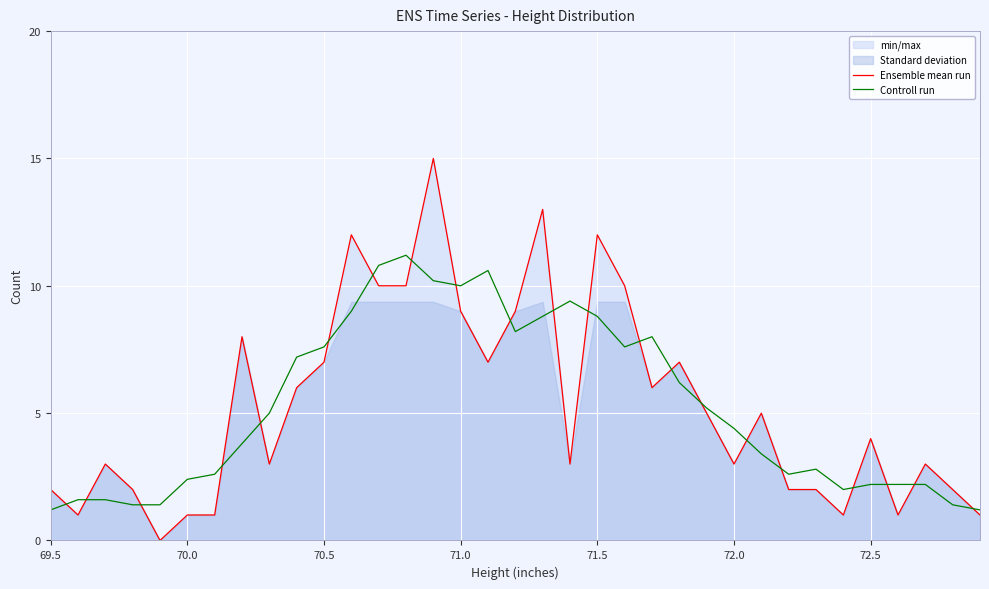

The Controll run series shows 5.6 at 71.0. True or false?

False